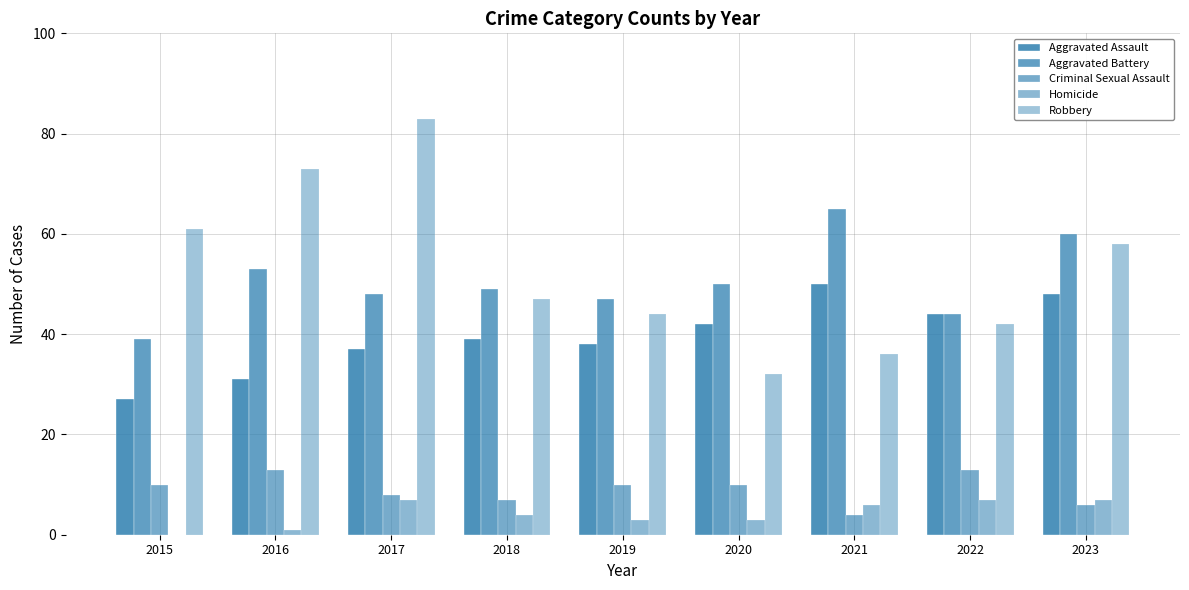

Which label corresponds to the smallest value in the chart?

2015